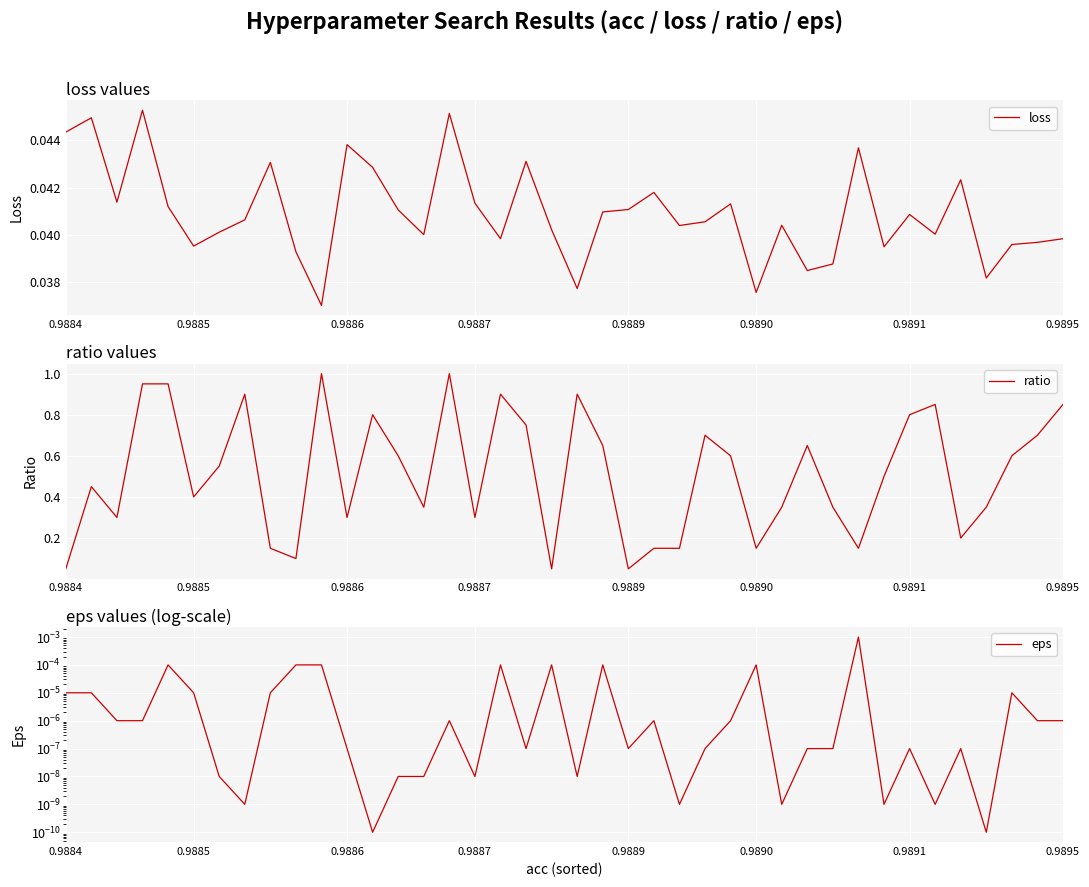

True or false: loss and ratio intersect in this chart.

False